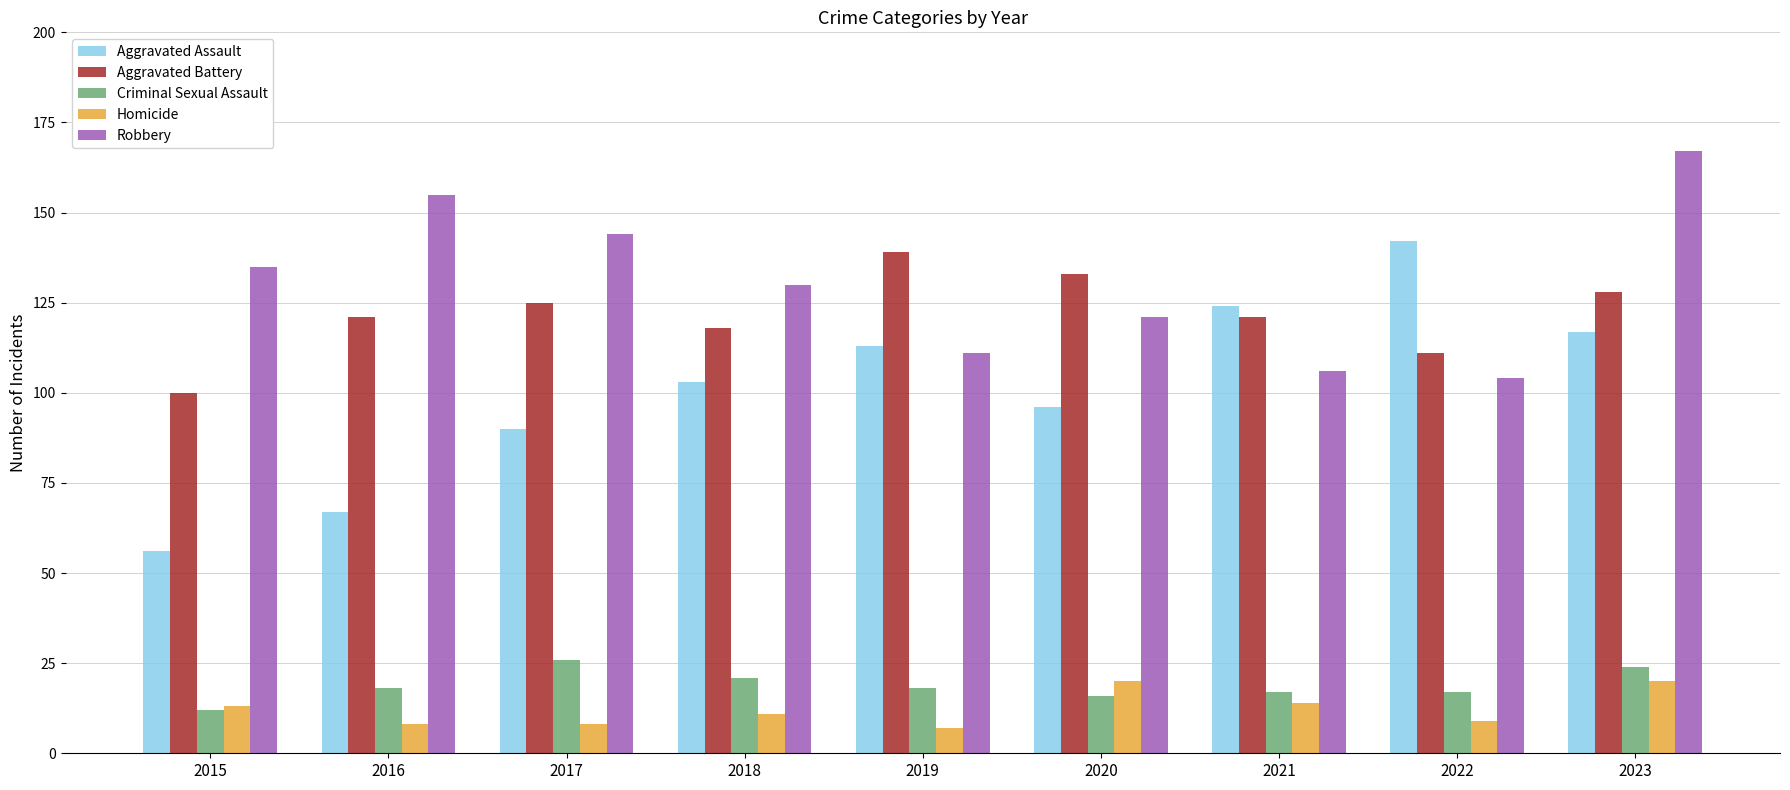

Read the Aggravated Battery value at 2017, to the nearest 5.

125